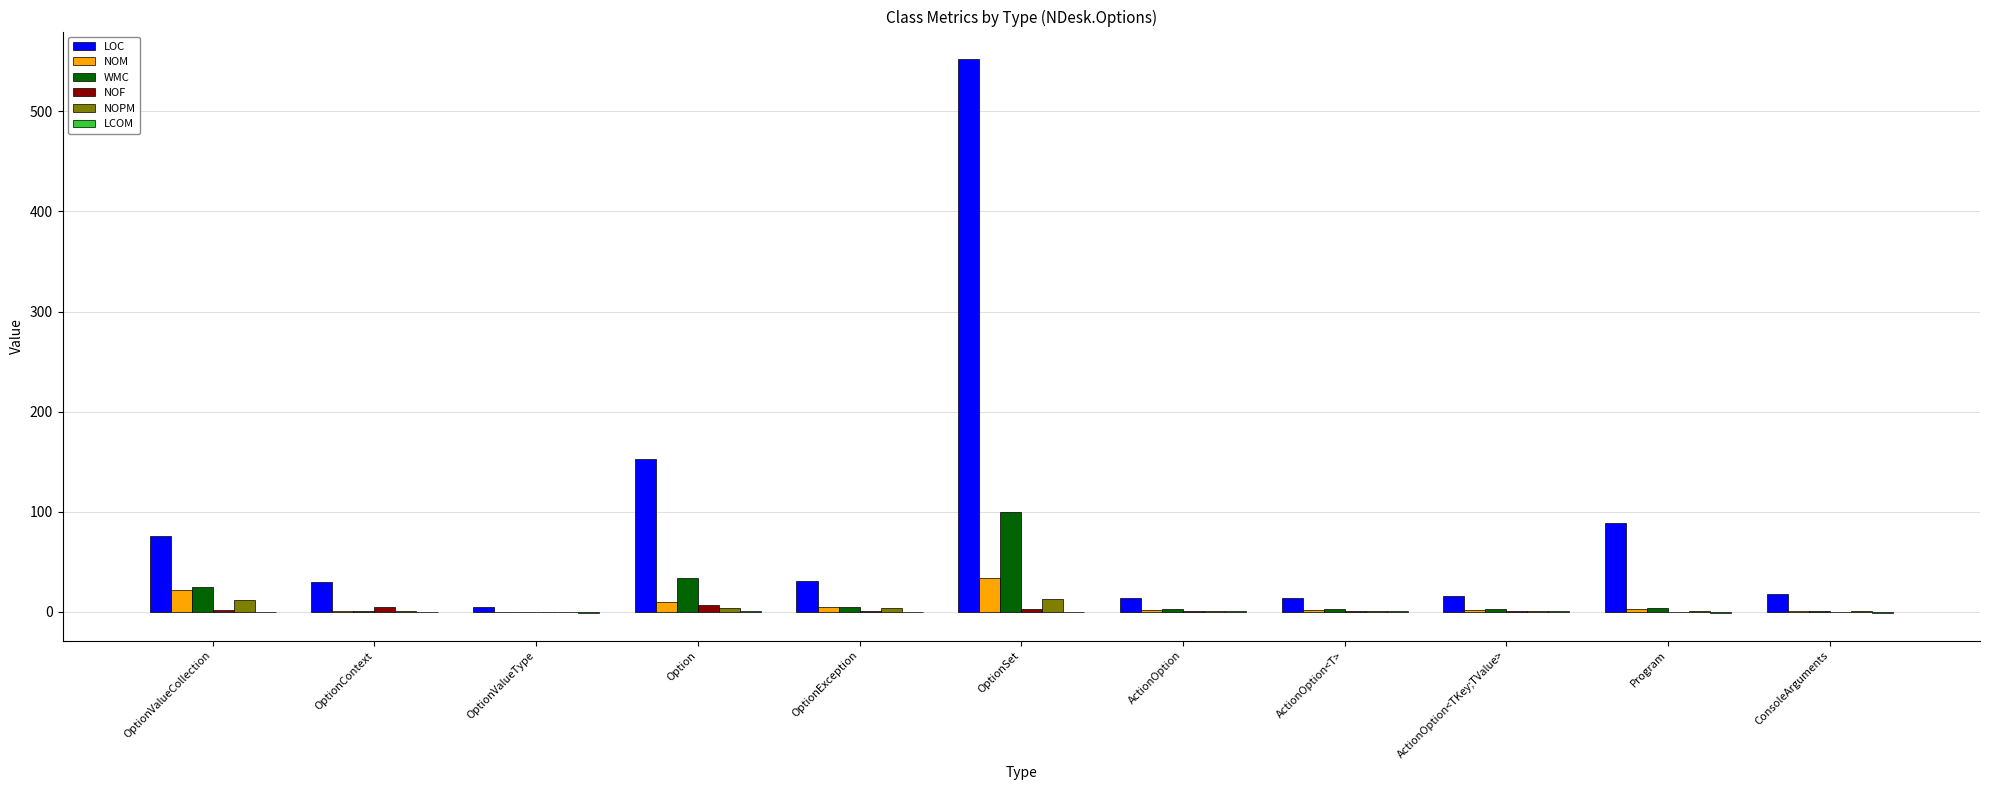

At which label does WMC first exceed 3?

OptionValueCollection